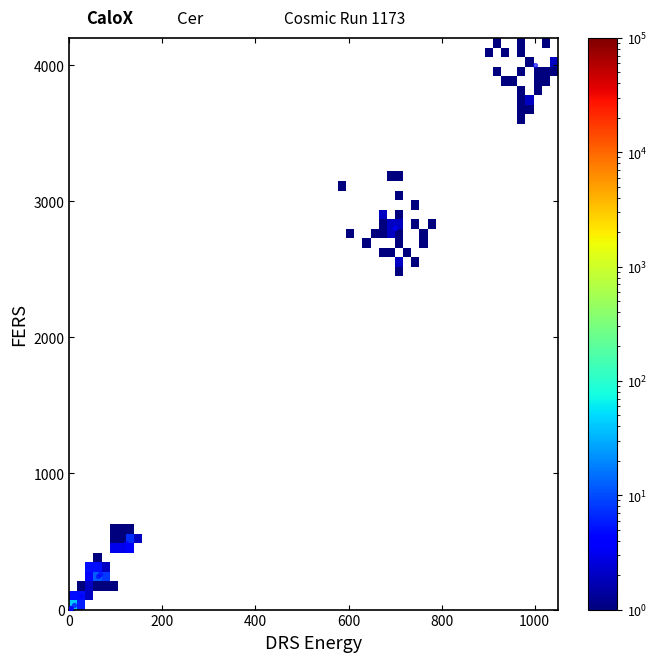

What Y value in the scatter plot is closest to 2000?

2802.4